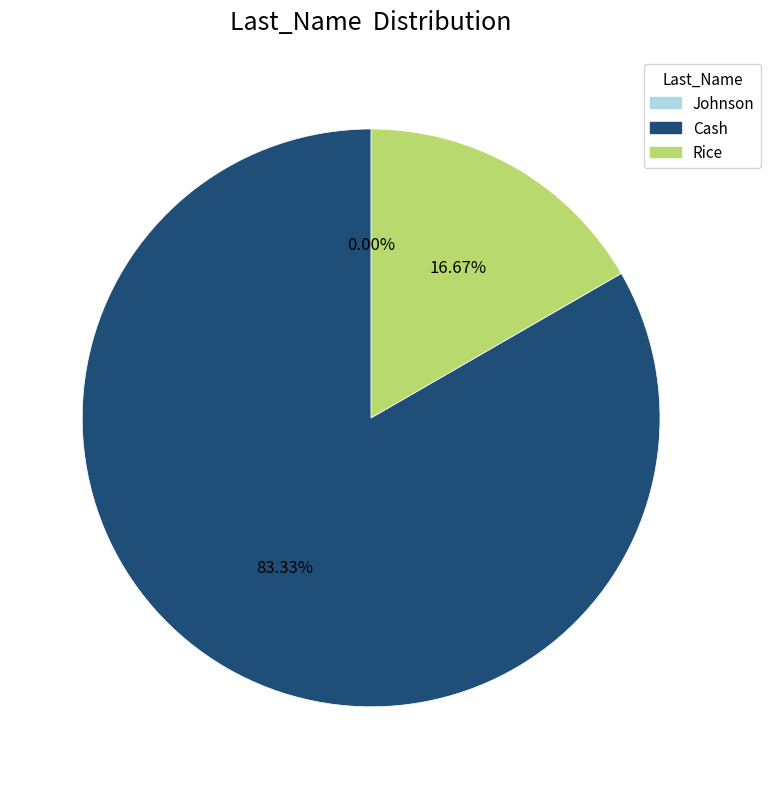

What is the change in value from Johnson to Rice?

+2